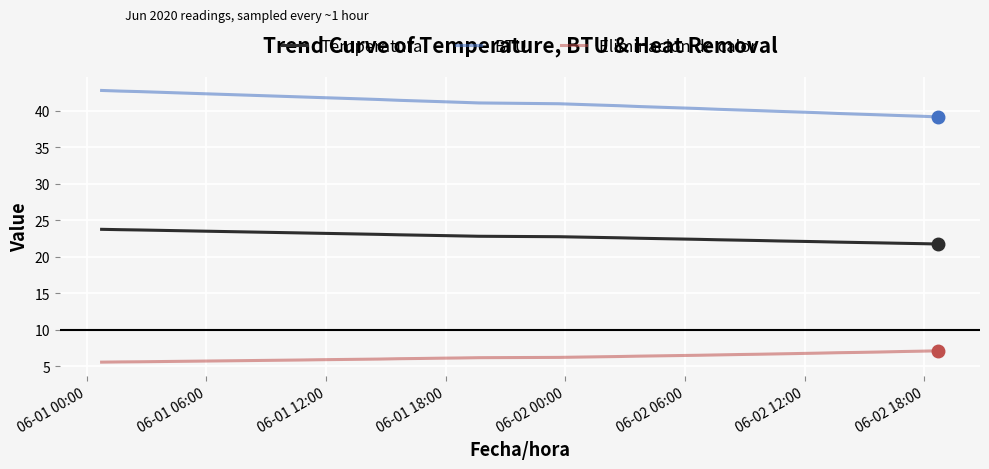

Rank the series by their average value, from highest to lowest.

BTU, Temperatura, Eliminacion de calor